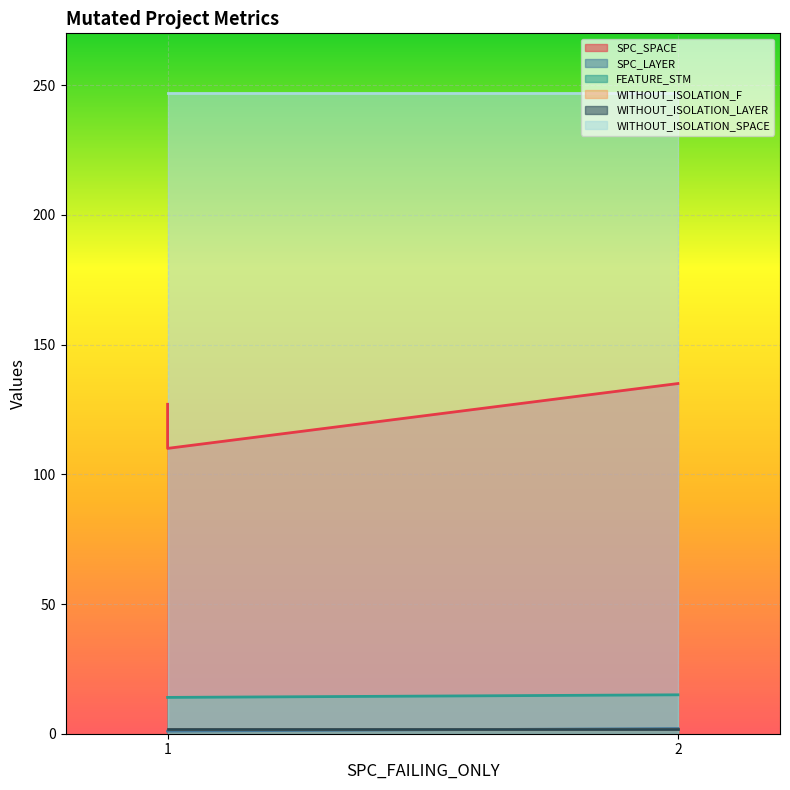

How many values in the SPC_SPACE series exceed 127?

1